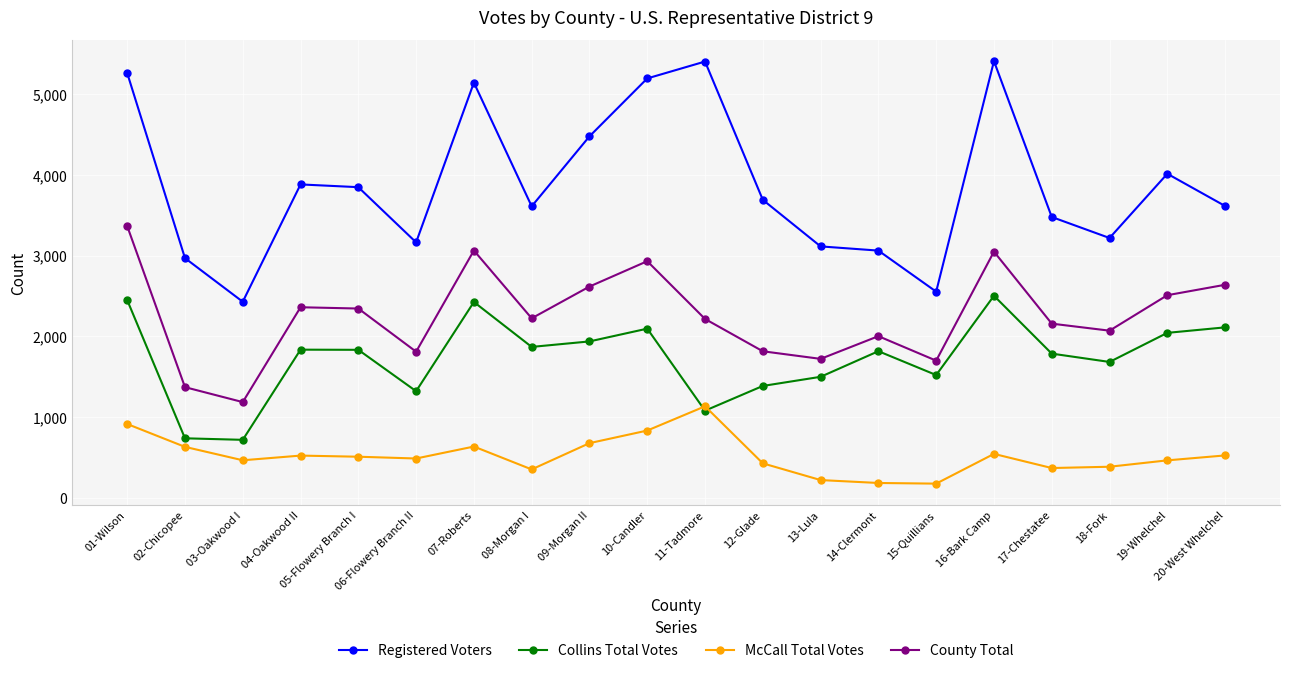

What position from the left is 15-Quillians?

15